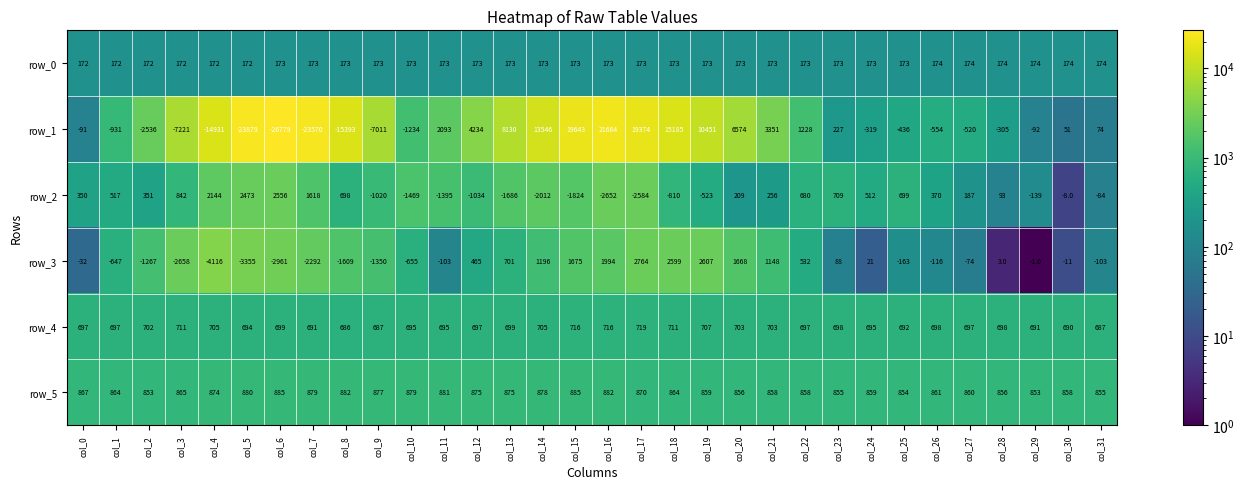

Is it true that row_5 equals 1210 at col_22?

False